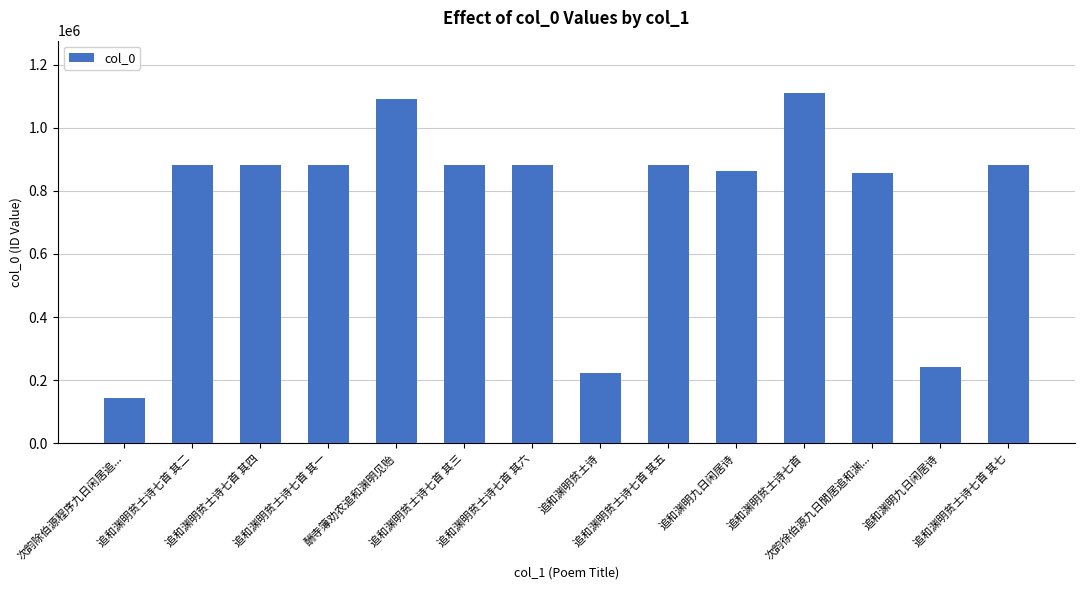

The value at 次韵徐伯源九日閒居追和渊... is 856292. True or false?

True